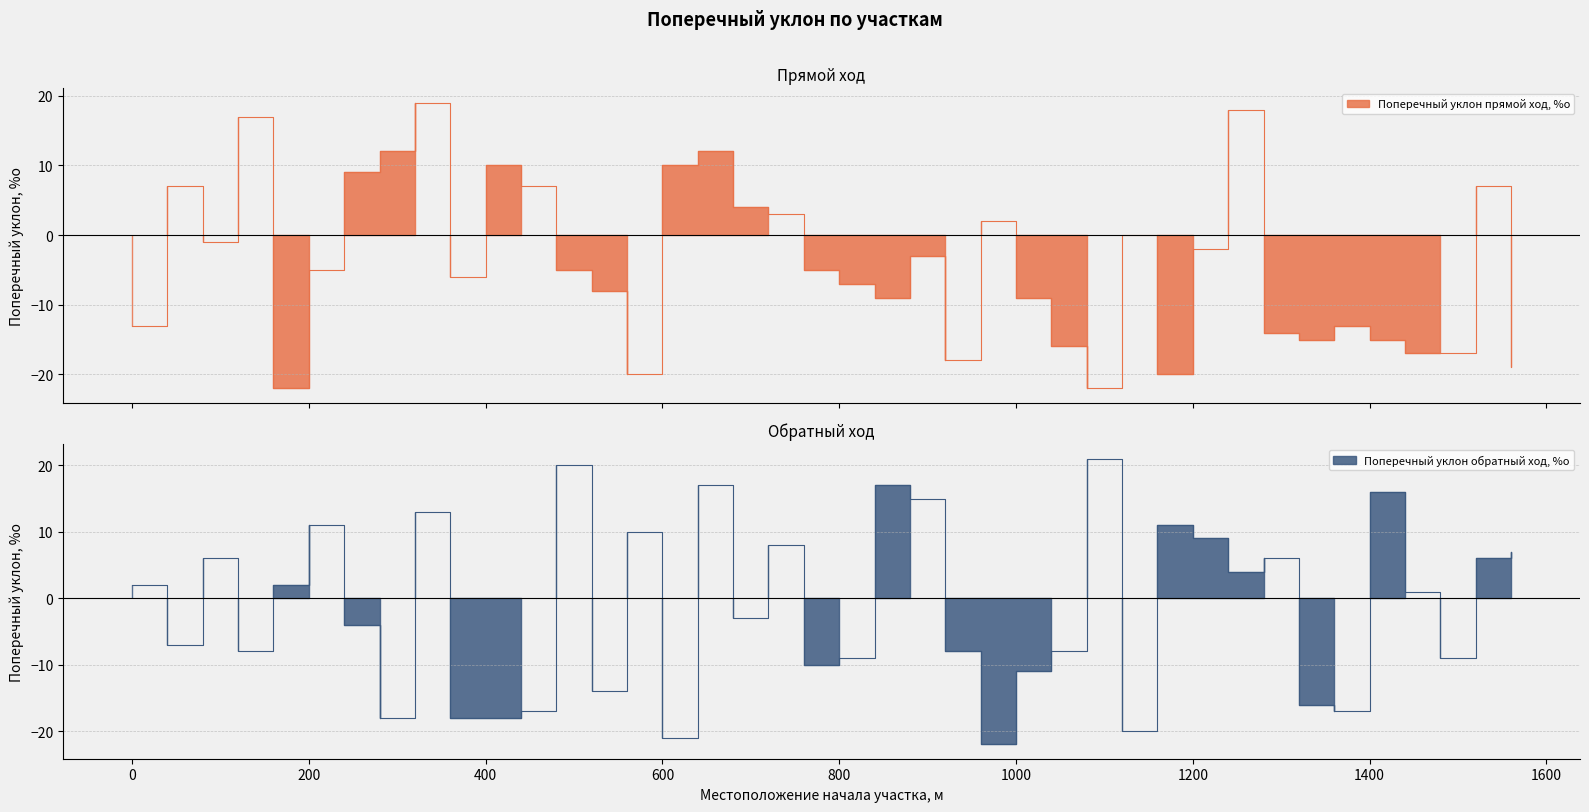

What is the difference between the Поперечный уклон прямой ход, %о values at 1320 and 800?

8